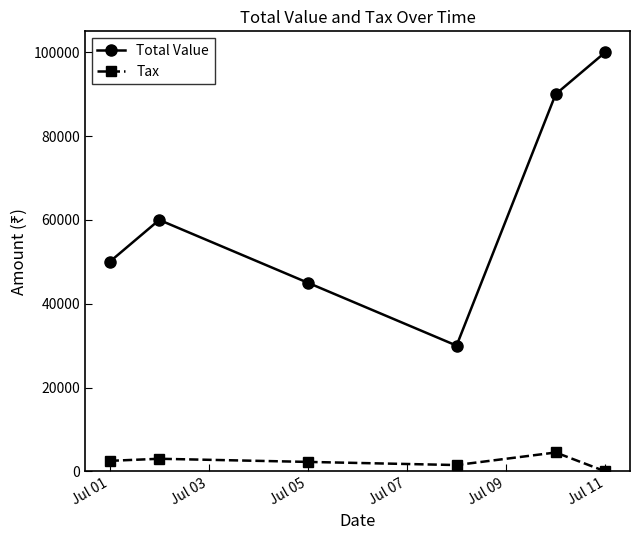

Which series has the largest total across all categories?

Total Value